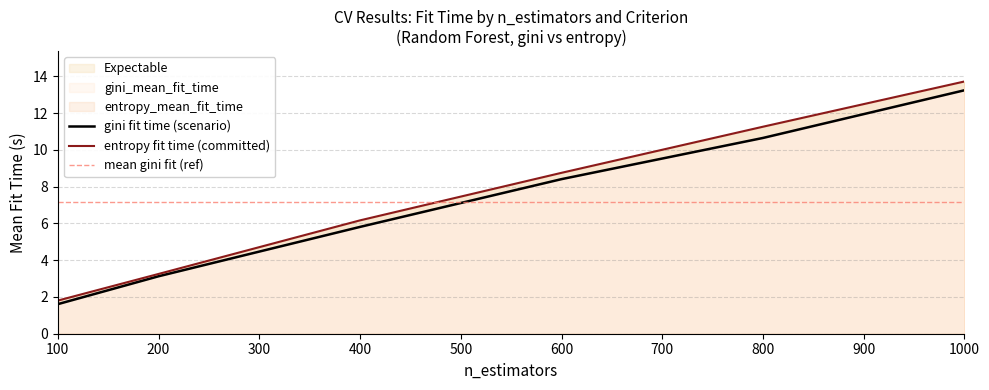

What is the lowest value of the gini_mean_fit_time series?

1.6